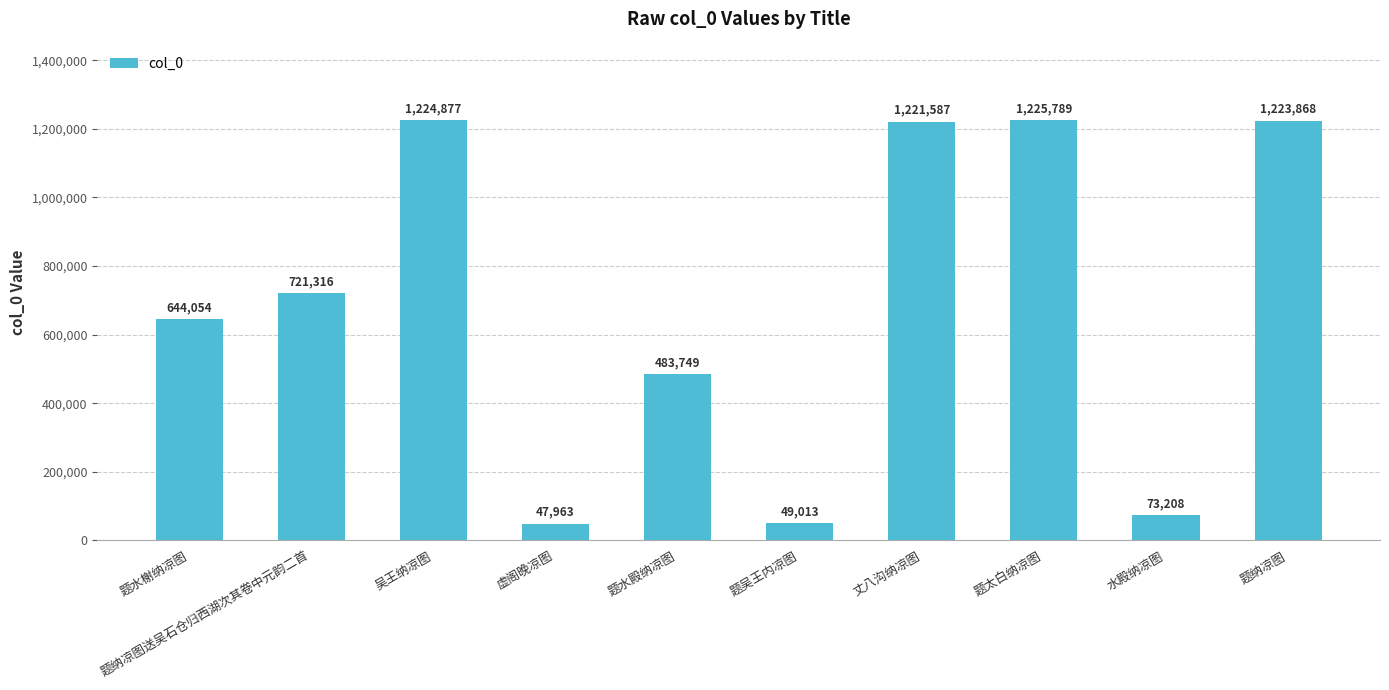

What is the difference between the maximum and minimum values?

1177826